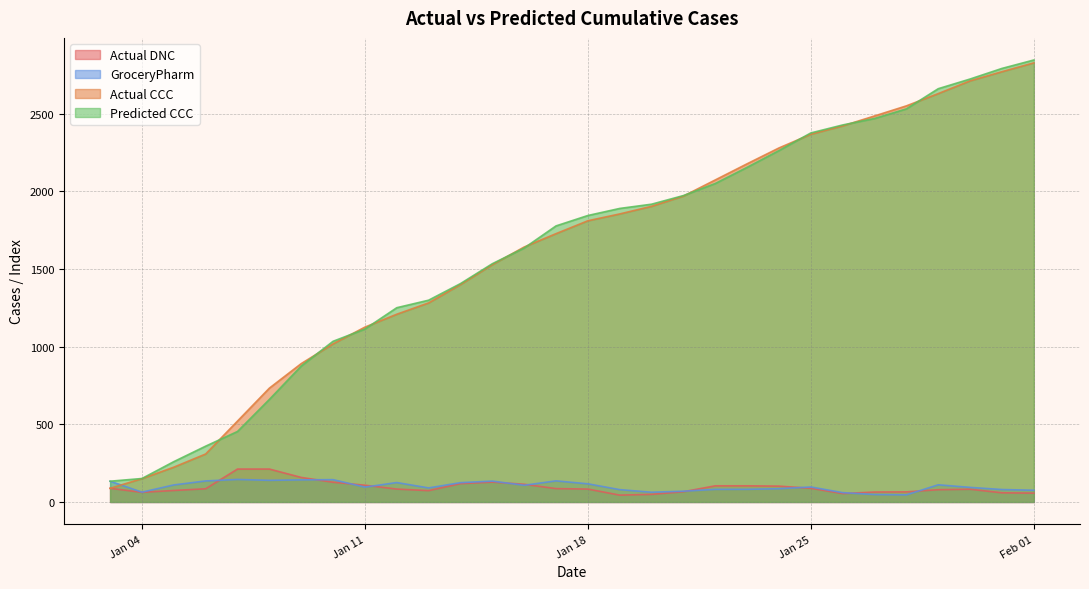

What is the difference between the highest and lowest values at 2021-01-26?

2374.0